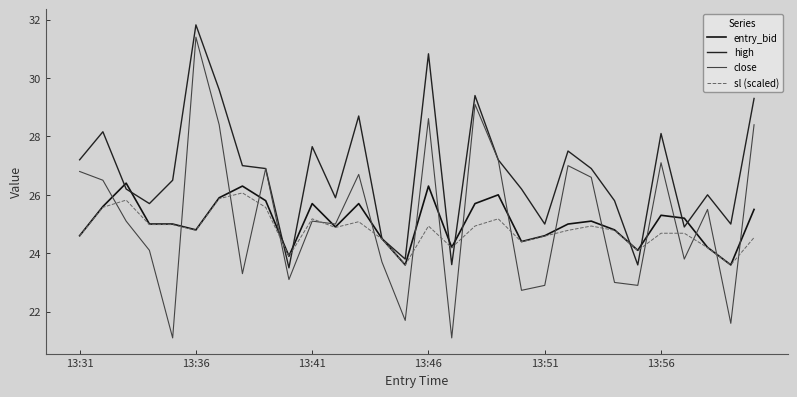

How many times do entry_bid and close cross each other?

18